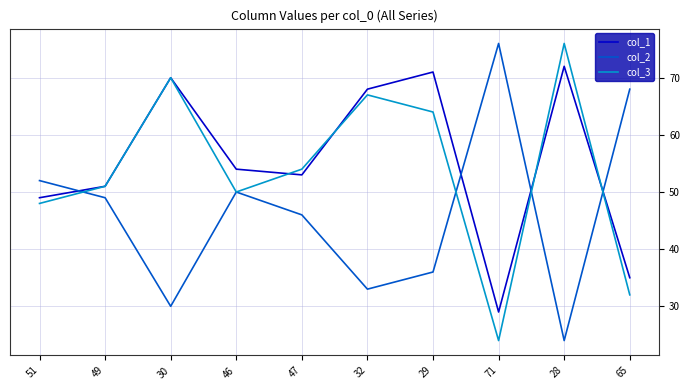

At which label does col_1 first exceed 54?

30